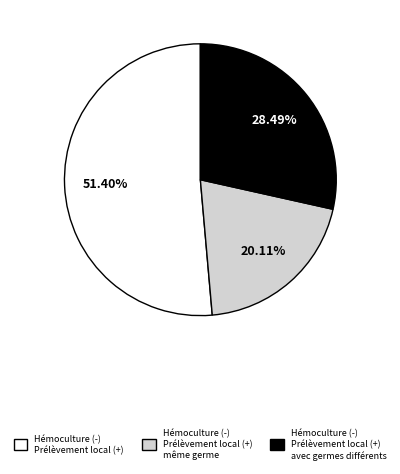

Is there any slice that represents more than half of the pie?

Yes